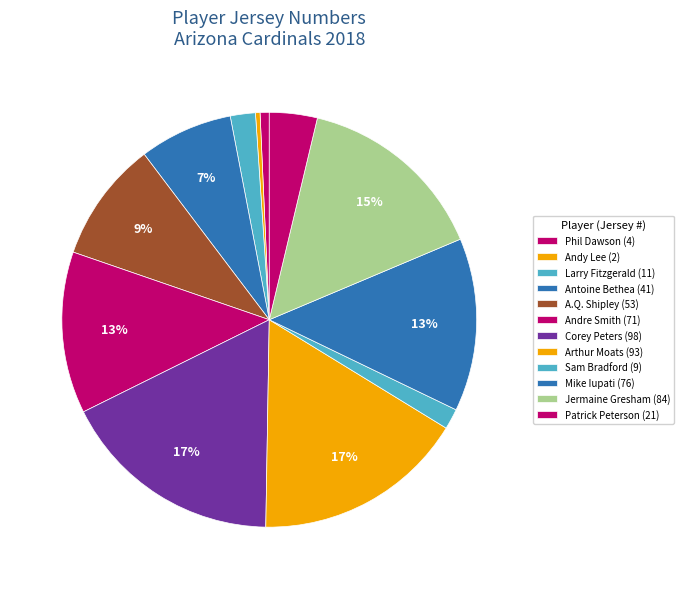

What is the smallest slice in the pie chart?

Andy Lee